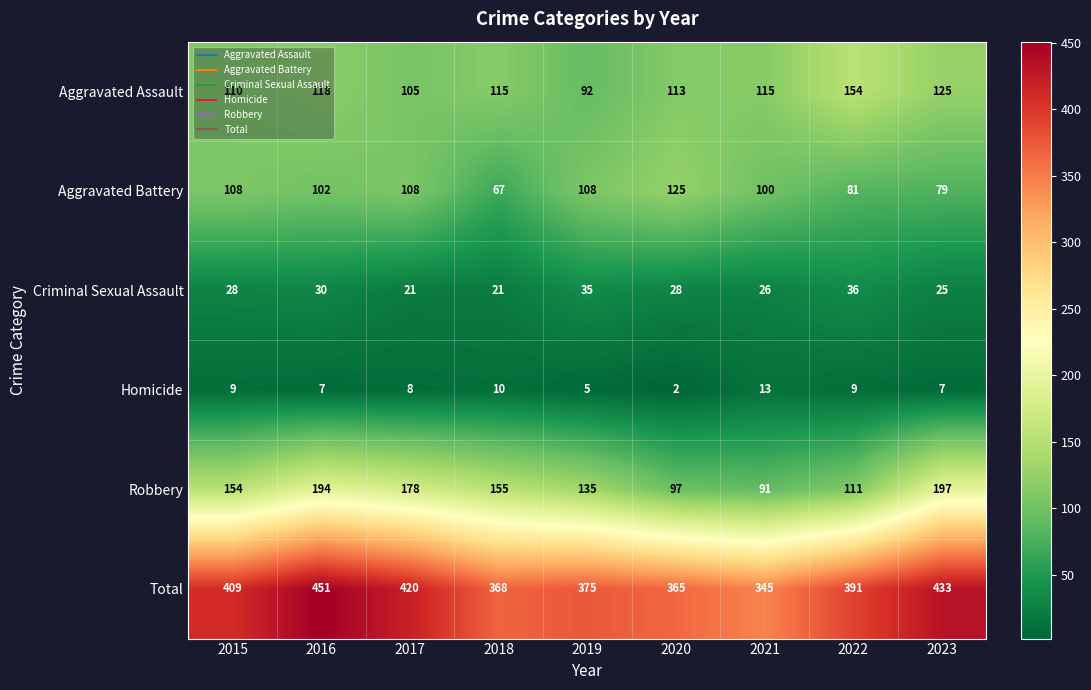

What is the total value across all series at 2017?

840